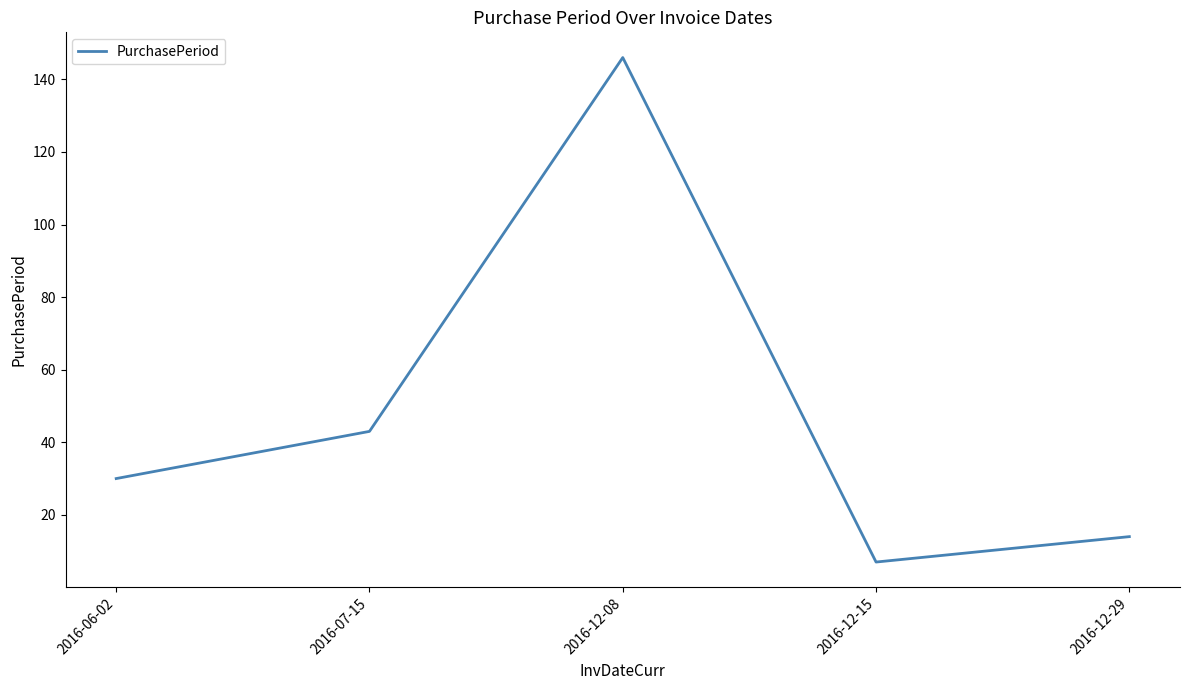

Count the number of data series in this chart.

1